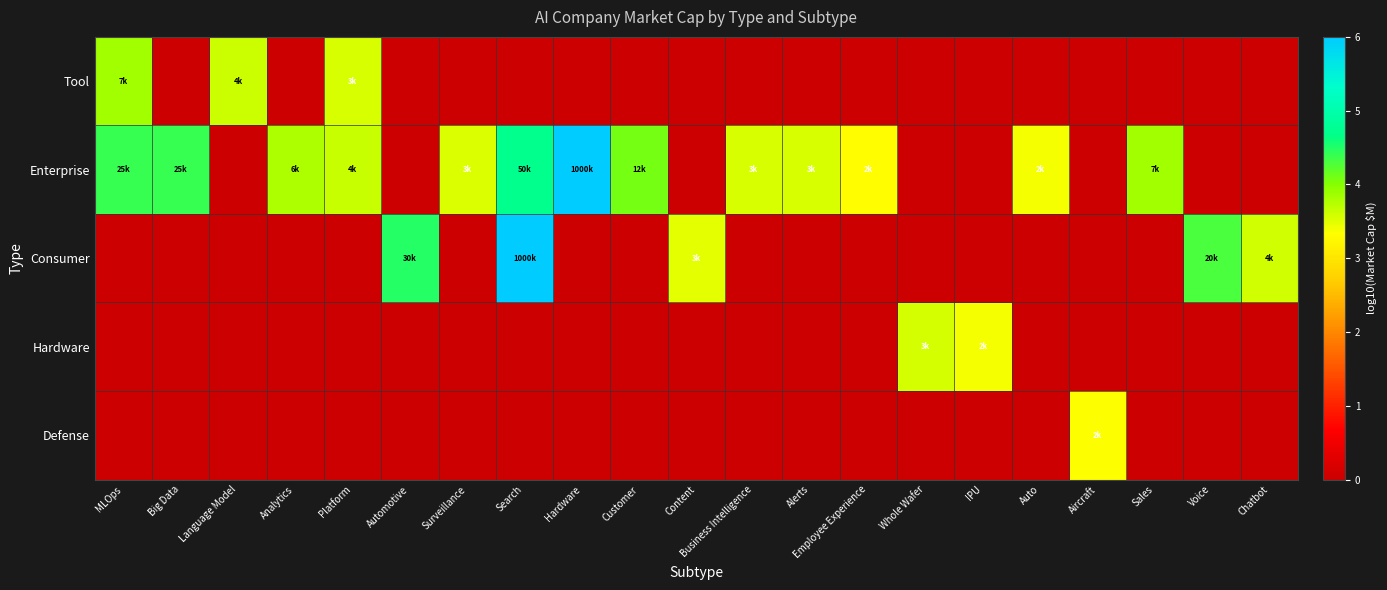

Reading left to right, what are all the values shown in this chart?

Tool: MLOps=3.8	Big Data=0.0	Language Model=3.6	Analytics=0.0	Platform=3.5	Automotive=0.0	Surveillance=0.0	Search=0.0	Hardware=0.0	Customer=0.0	Content=0.0	Business Intelligence=0.0	Alerts=0.0	Employee Experience=0.0	Whole Wafer=0.0	IPU=0.0	Auto=0.0	Aircraft=0.0	Sales=0.0	Voice=0.0	Chatbot=0.0
Enterprise: MLOps=4.4	Big Data=4.4	Language Model=0.0	Analytics=3.8	Platform=3.6	Automotive=0.0	Surveillance=3.5	Search=4.7	Hardware=6.0	Customer=4.1	Content=0.0	Business Intelligence=3.5	Alerts=3.6	Employee Experience=3.3	Whole Wafer=0.0	IPU=0.0	Auto=3.4	Aircraft=0.0	Sales=3.8	Voice=0.0	Chatbot=0.0
Consumer: MLOps=0.0	Big Data=0.0	Language Model=0.0	Analytics=0.0	Platform=0.0	Automotive=4.5	Surveillance=0.0	Search=6.0	Hardware=0.0	Customer=0.0	Content=3.5	Business Intelligence=0.0	Alerts=0.0	Employee Experience=0.0	Whole Wafer=0.0	IPU=0.0	Auto=0.0	Aircraft=0.0	Sales=0.0	Voice=4.3	Chatbot=3.6
Hardware: MLOps=0.0	Big Data=0.0	Language Model=0.0	Analytics=0.0	Platform=0.0	Automotive=0.0	Surveillance=0.0	Search=0.0	Hardware=0.0	Customer=0.0	Content=0.0	Business Intelligence=0.0	Alerts=0.0	Employee Experience=0.0	Whole Wafer=3.6	IPU=3.4	Auto=0.0	Aircraft=0.0	Sales=0.0	Voice=0.0	Chatbot=0.0
Defense: MLOps=0.0	Big Data=0.0	Language Model=0.0	Analytics=0.0	Platform=0.0	Automotive=0.0	Surveillance=0.0	Search=0.0	Hardware=0.0	Customer=0.0	Content=0.0	Business Intelligence=0.0	Alerts=0.0	Employee Experience=0.0	Whole Wafer=0.0	IPU=0.0	Auto=0.0	Aircraft=3.3	Sales=0.0	Voice=0.0	Chatbot=0.0